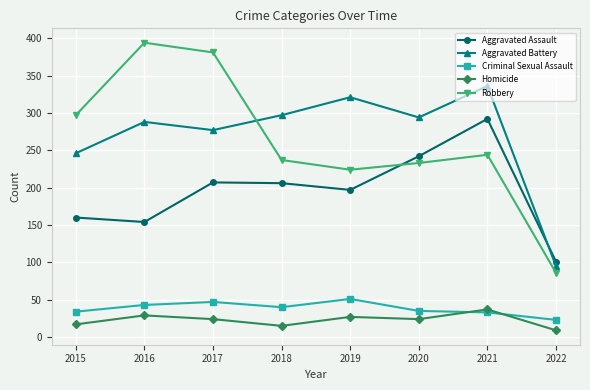

What is the highest value of the Homicide series?

37